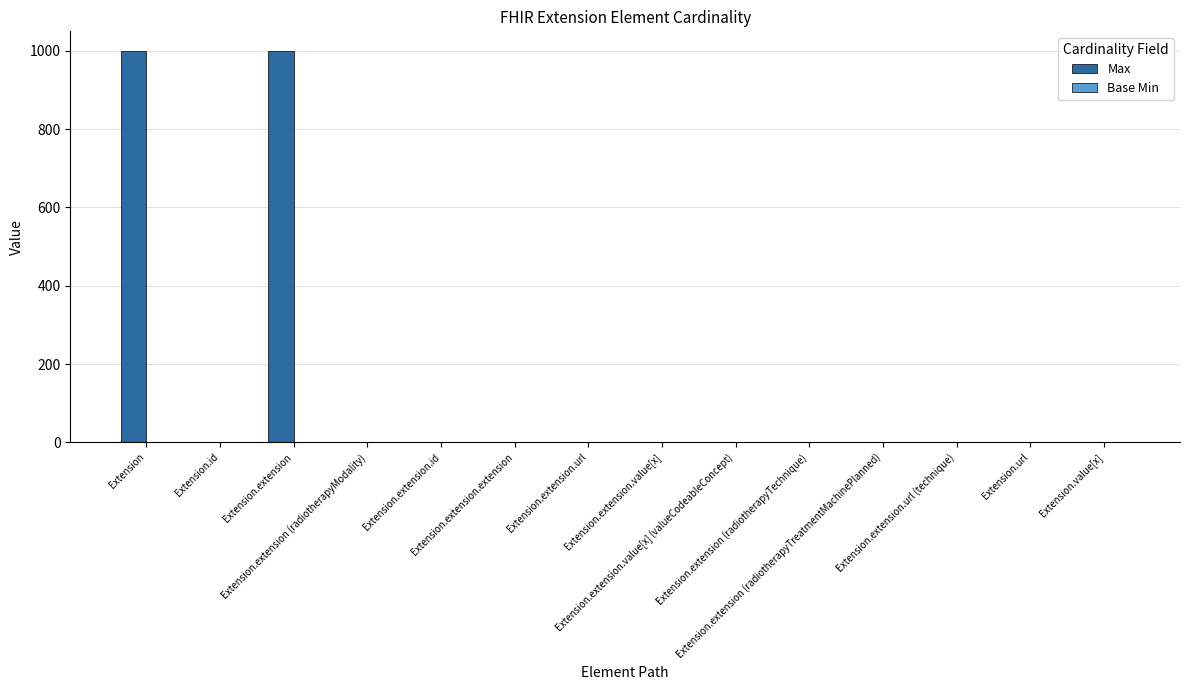

What is the maximum value shown in the chart?

999